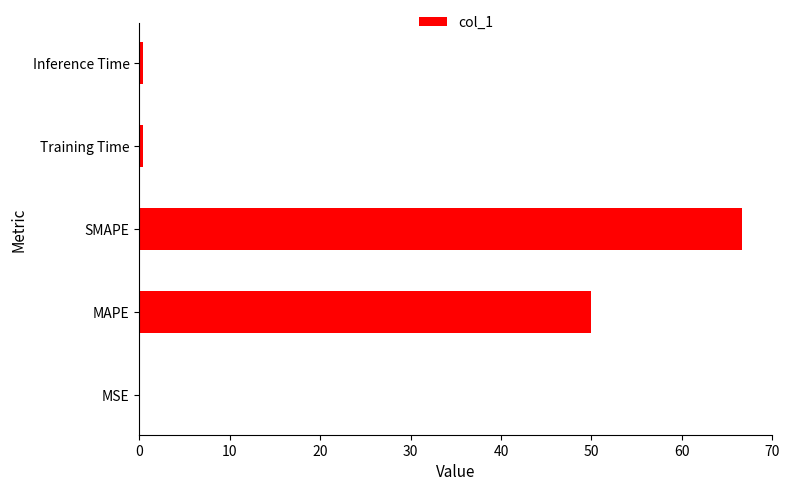

What is the sum of all values?

117.4